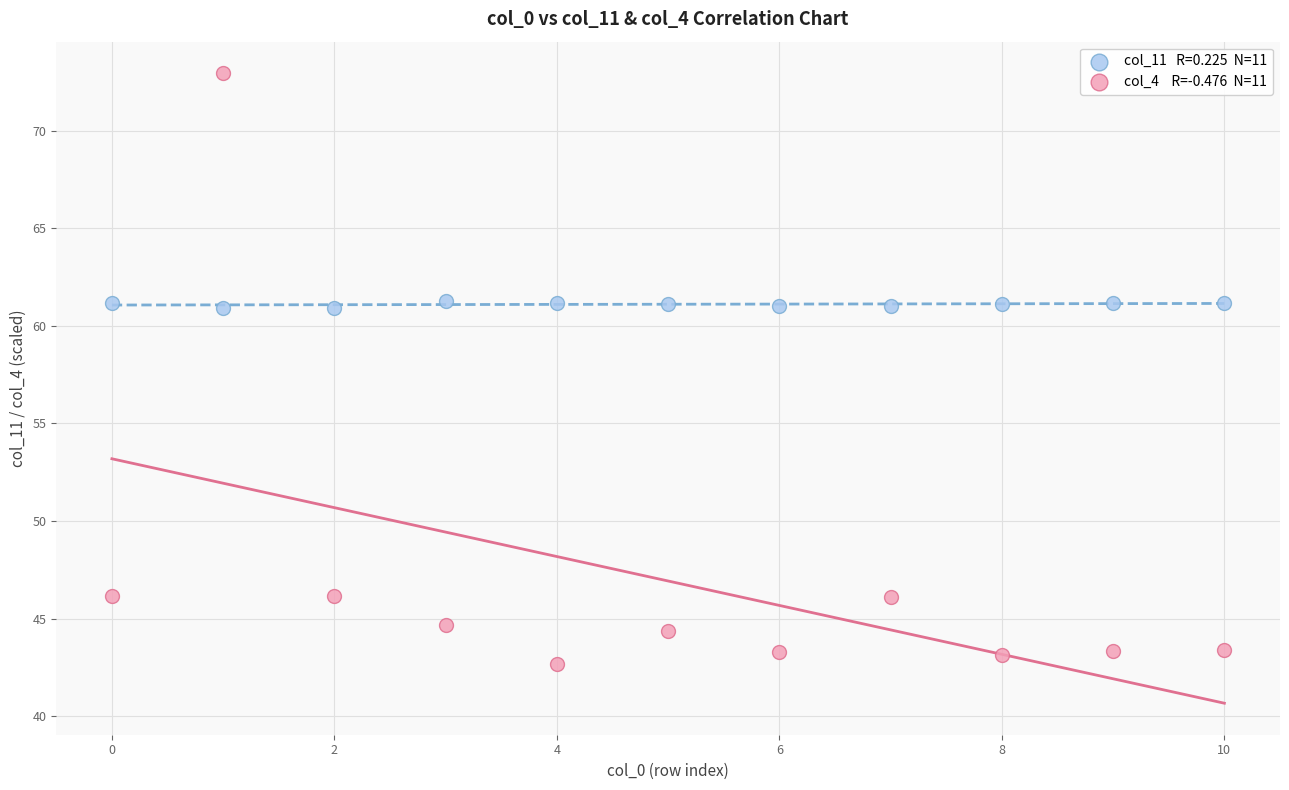

Across all data points, what is the range of Y values (max minus min)?

30.3